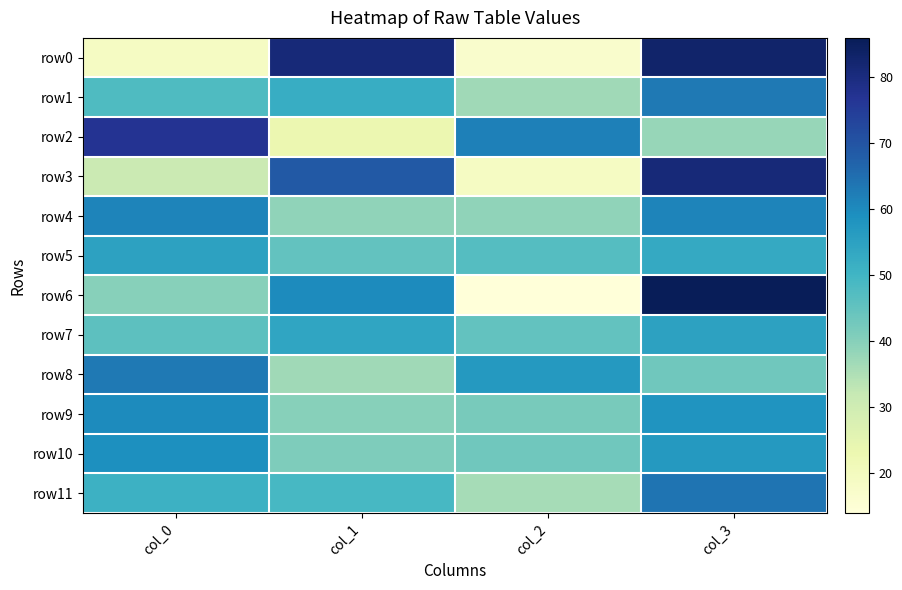

Count the number of categories in the chart.

4